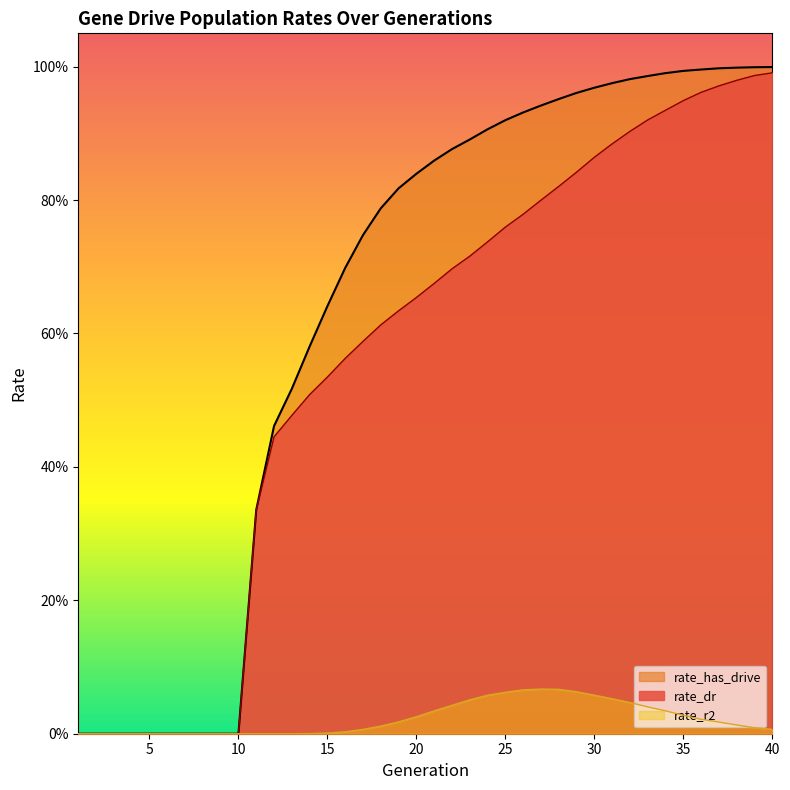

Which series has the largest range (max minus min)?

rate_has_drive